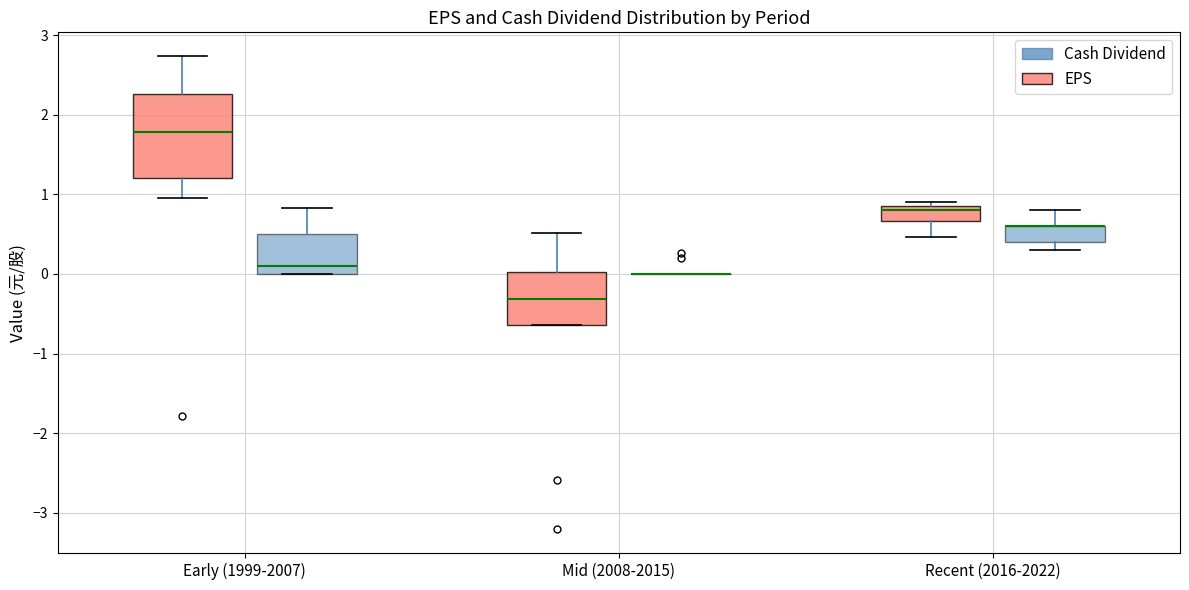

Reading left to right, transcribe this box plot: for each box, give where its median line is, the range the box spans, and where its two whiskers end, as read against the y-axis. The values are not printed on the chart, so give them approximately, as read against the axis.

Early (1999-2007) (EPS): median 1.8, box 1.2 to 2.3, whiskers 1.0 to 2.7
Early (1999-2007) (Cash Dividend): median 0.1, box 0.0 to 0.5, whiskers 0.0 to 0.8
Mid (2008-2015) (EPS): median -0.3, box -0.6 to 0.0, whiskers -0.6 to 0.5
Mid (2008-2015) (Cash Dividend): box collapsed to a line at 0.0, whiskers 0.0 to 0.0
Recent (2016-2022) (EPS): median 0.8, box 0.7 to 0.9, whiskers 0.5 to 0.9 (just above the box's upper edge)
Recent (2016-2022) (Cash Dividend): median 0.6 (drawn on the box's upper edge), box 0.4 to 0.6, whiskers 0.3 to 0.8